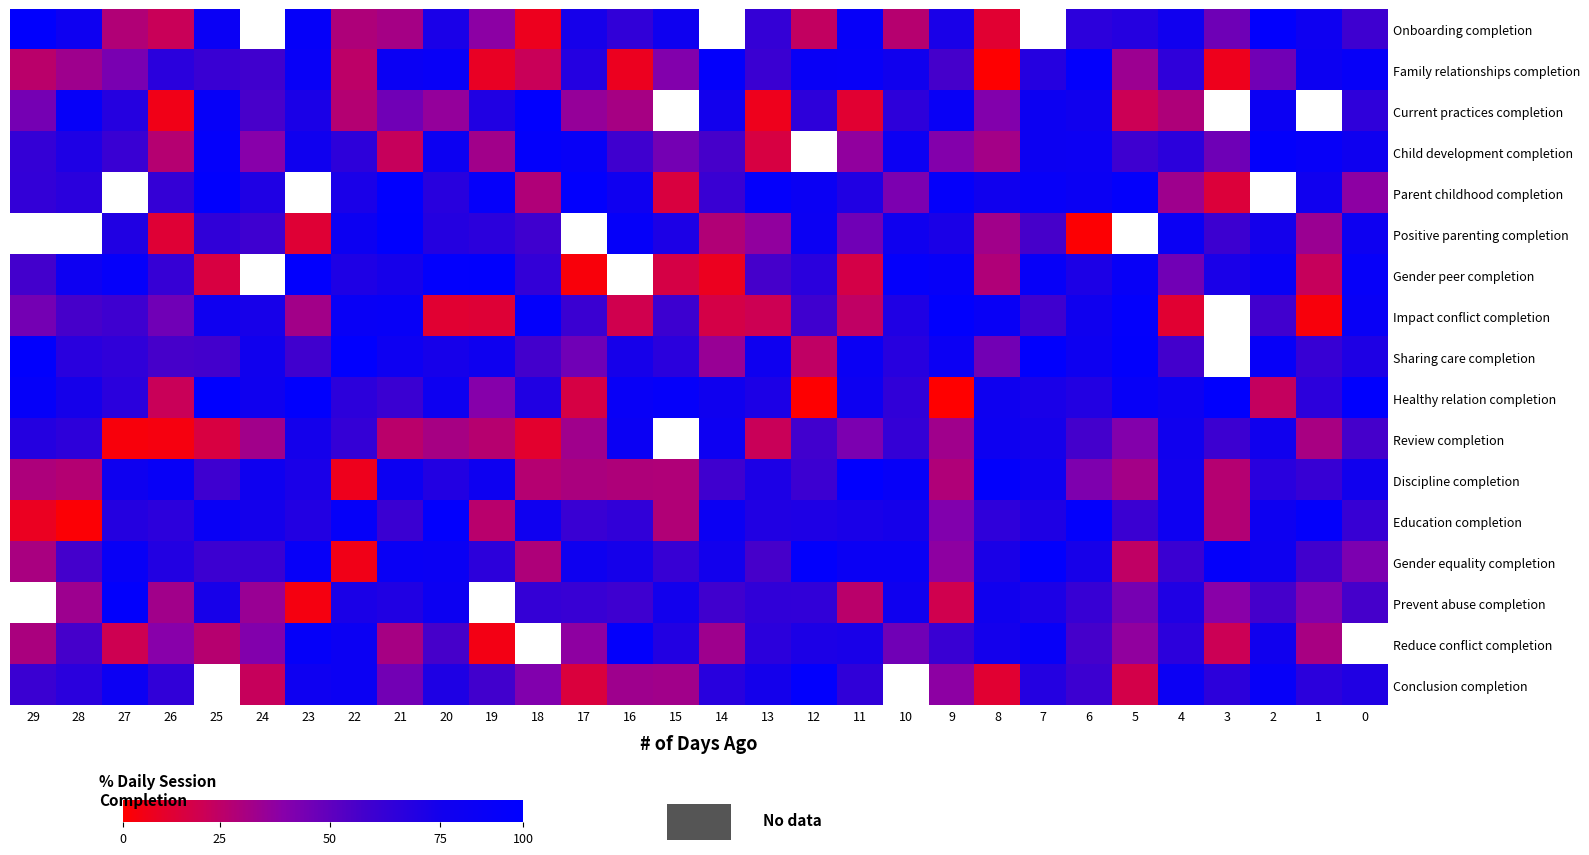

Is the value of Prevent abuse completion at 28 greater than the value of Family relationships completion at 14?

No